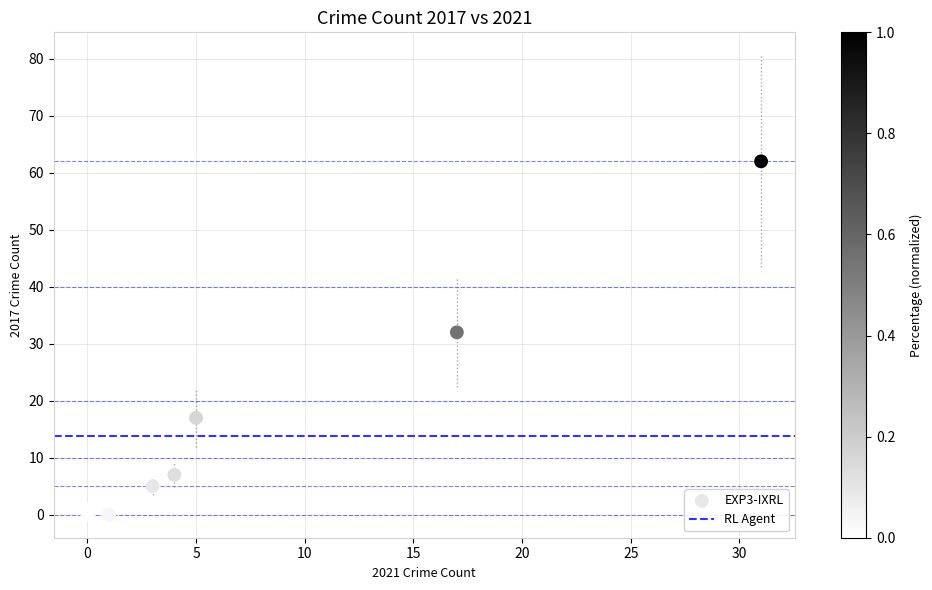

What Y value in the scatter plot is closest to 31?

32